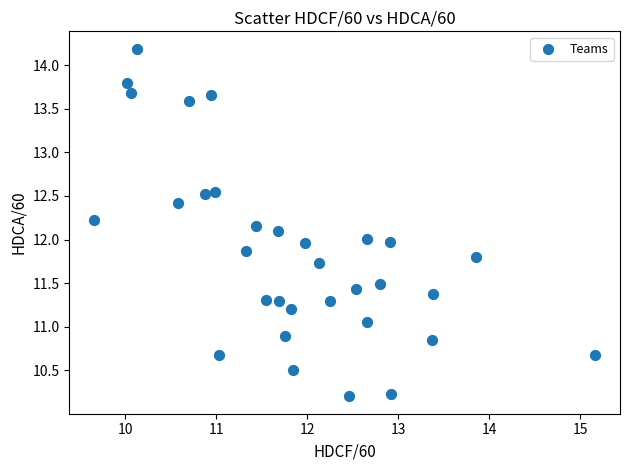

What is the range of Y values (max minus min)?

4.0